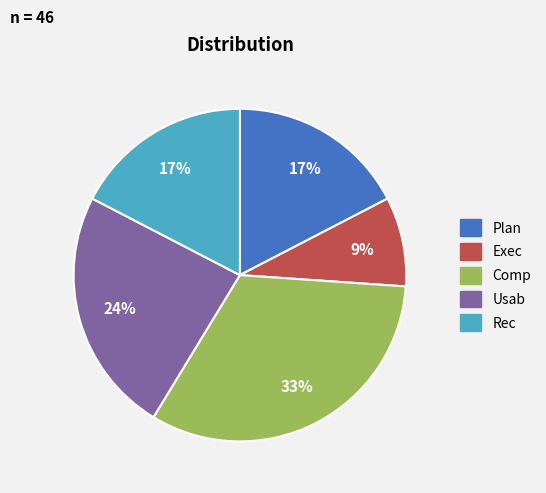

Does Usab represent more than half of the total?

No